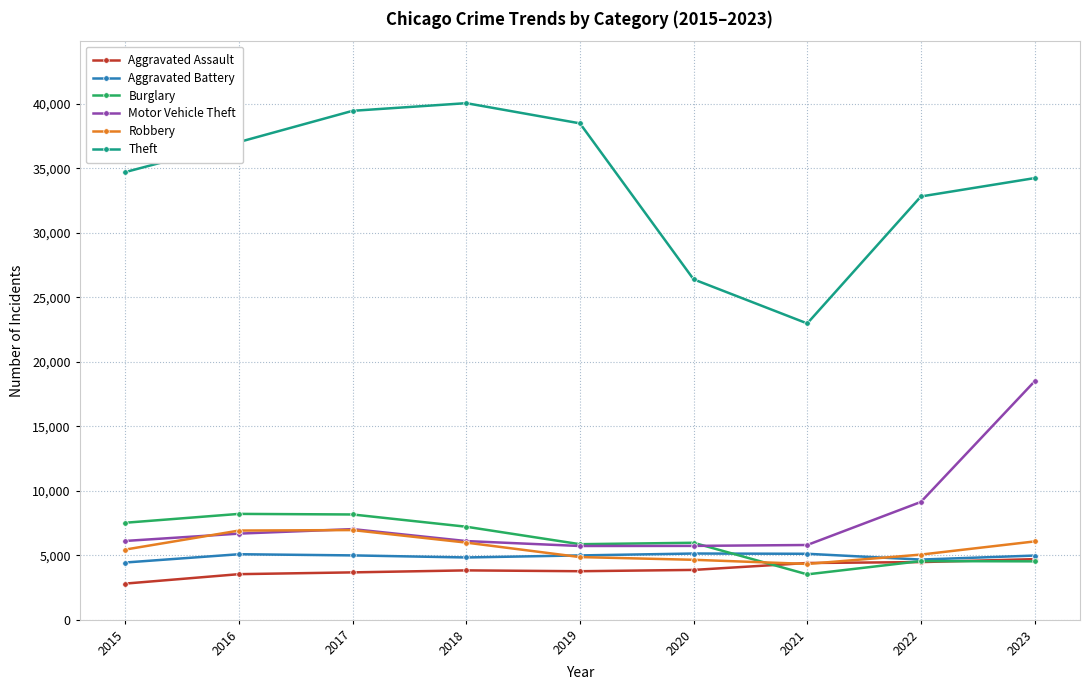

Does the chart display data point markers on the line(s)?

Yes